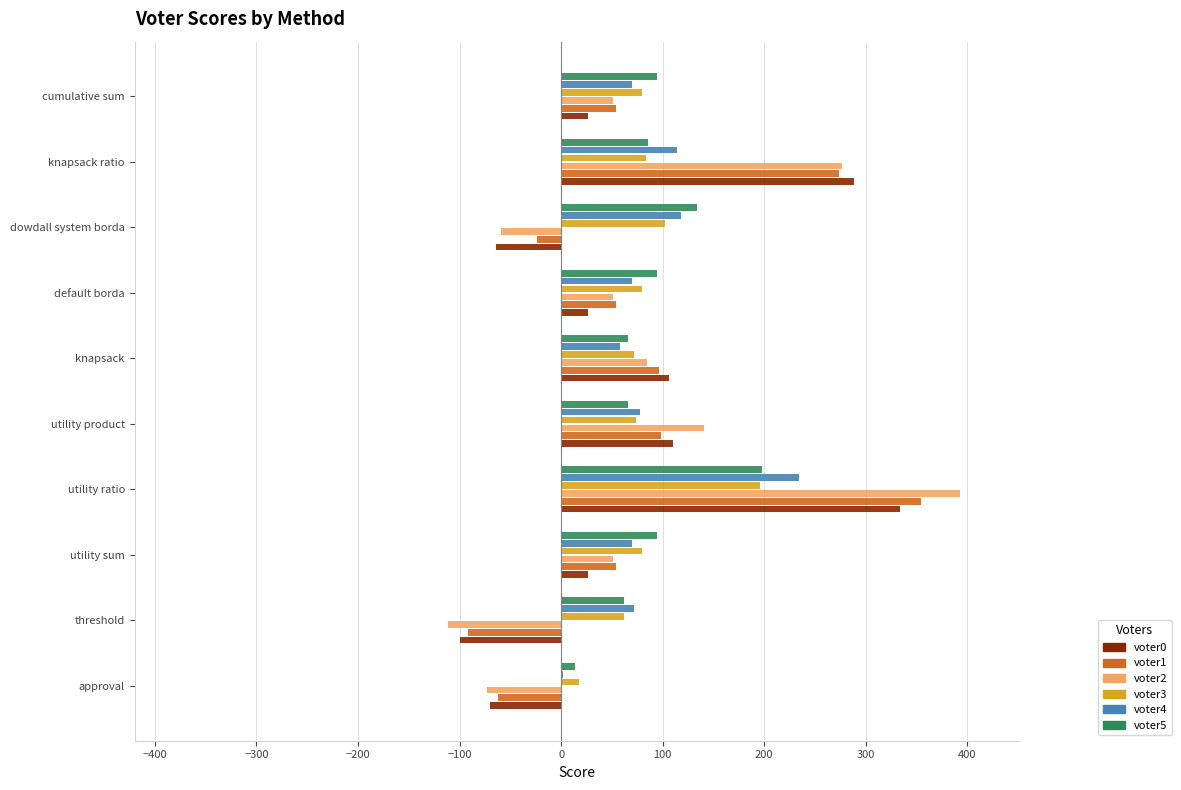

Is it true that voter2 equals 648 at utility ratio?

False